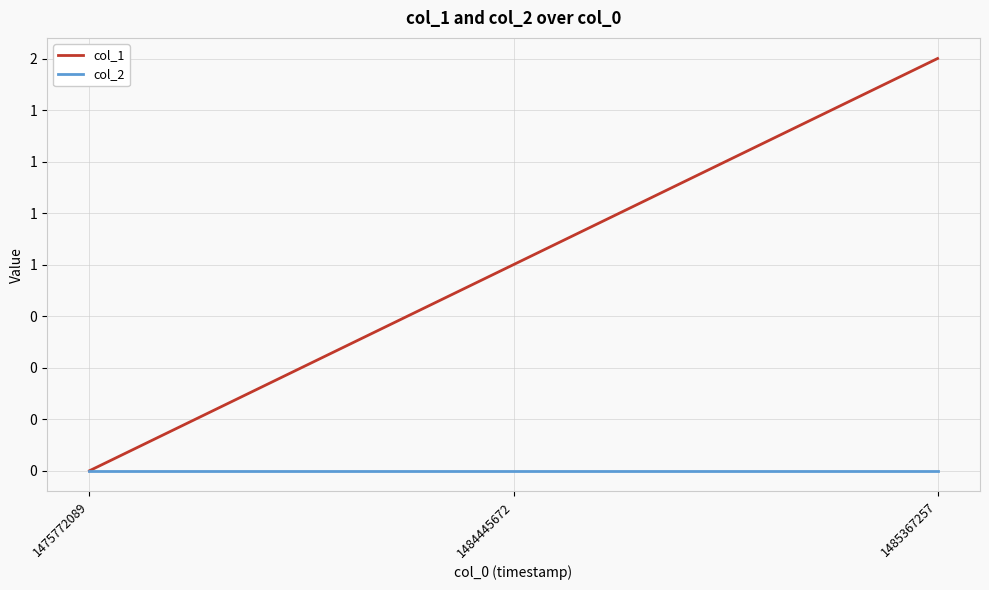

Reading left to right, list all the values displayed in this chart.

col_1: 0	1	2
col_2: 0	0	0